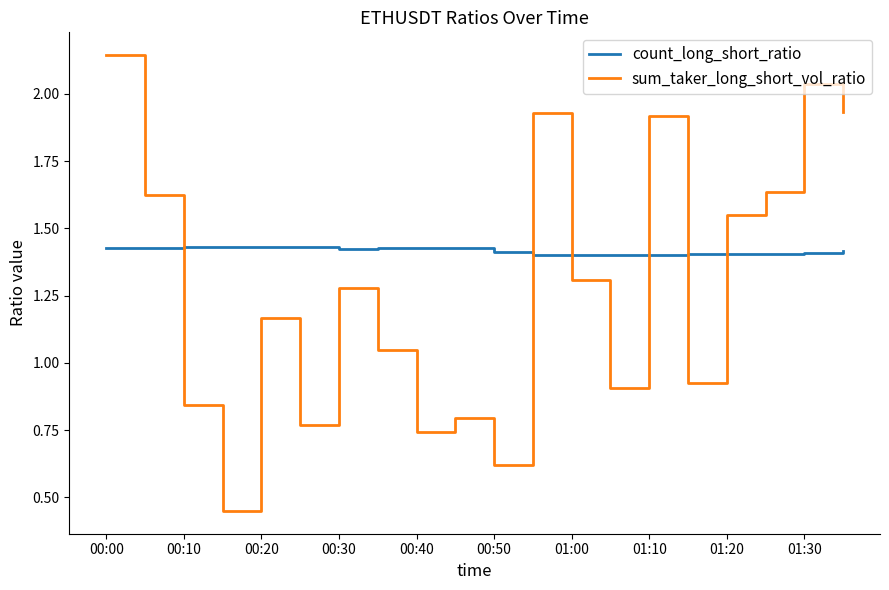

Which series has the largest total across all categories?

count_long_short_ratio